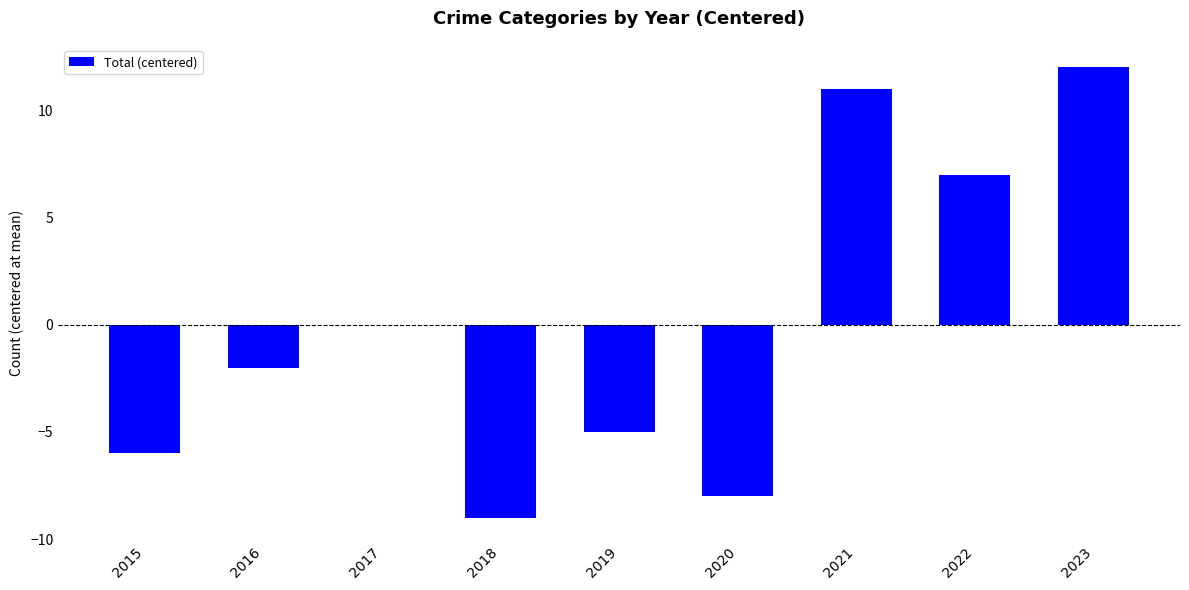

What is the sum of the values at 2023 and 2021?

23